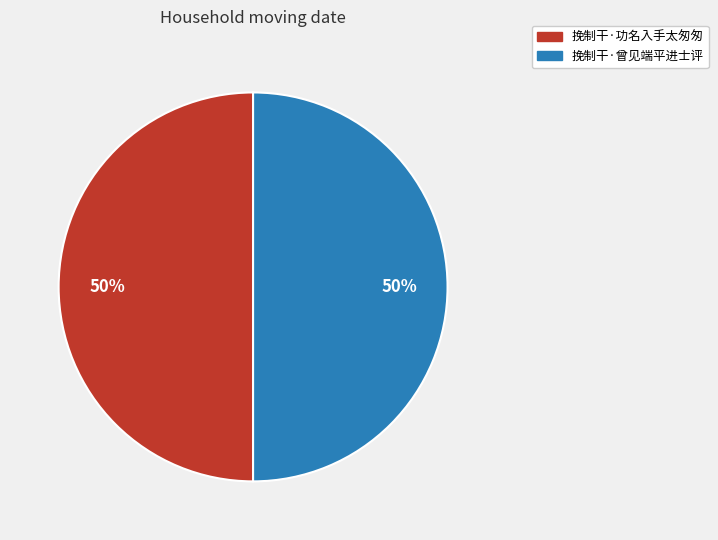

Combined, do 挽制干·功名入手太匆匆 and 挽制干·曾见端平进士评 account for over 50%?

Yes